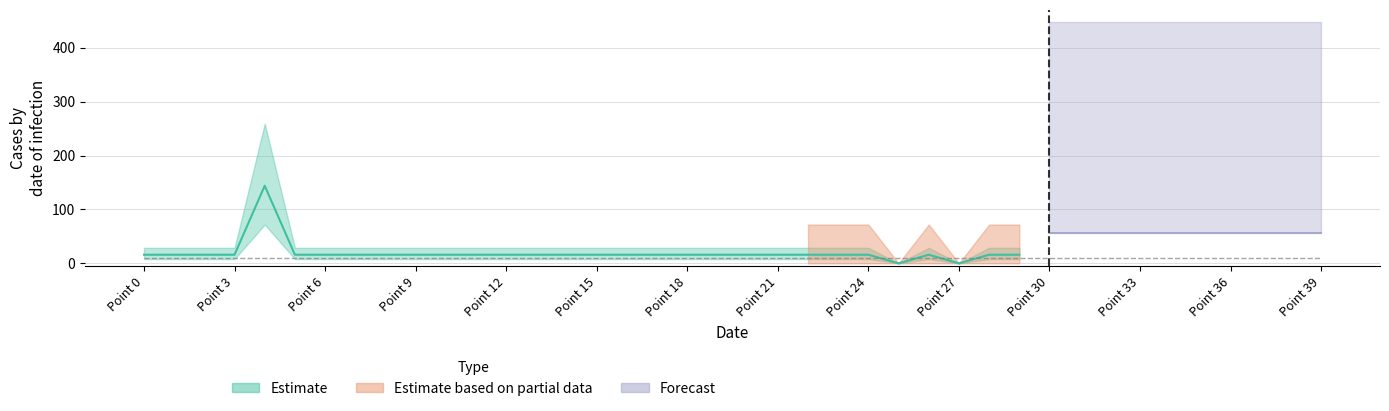

What is the total value across all series at 1?

16